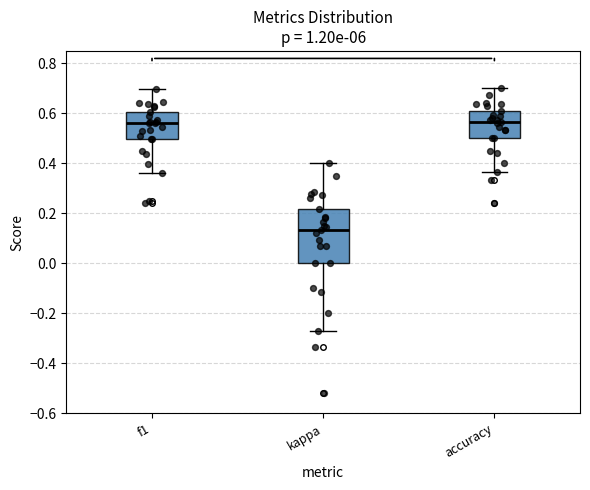

Comparing the boxes themselves (not the whiskers), which one is the tallest?

kappa